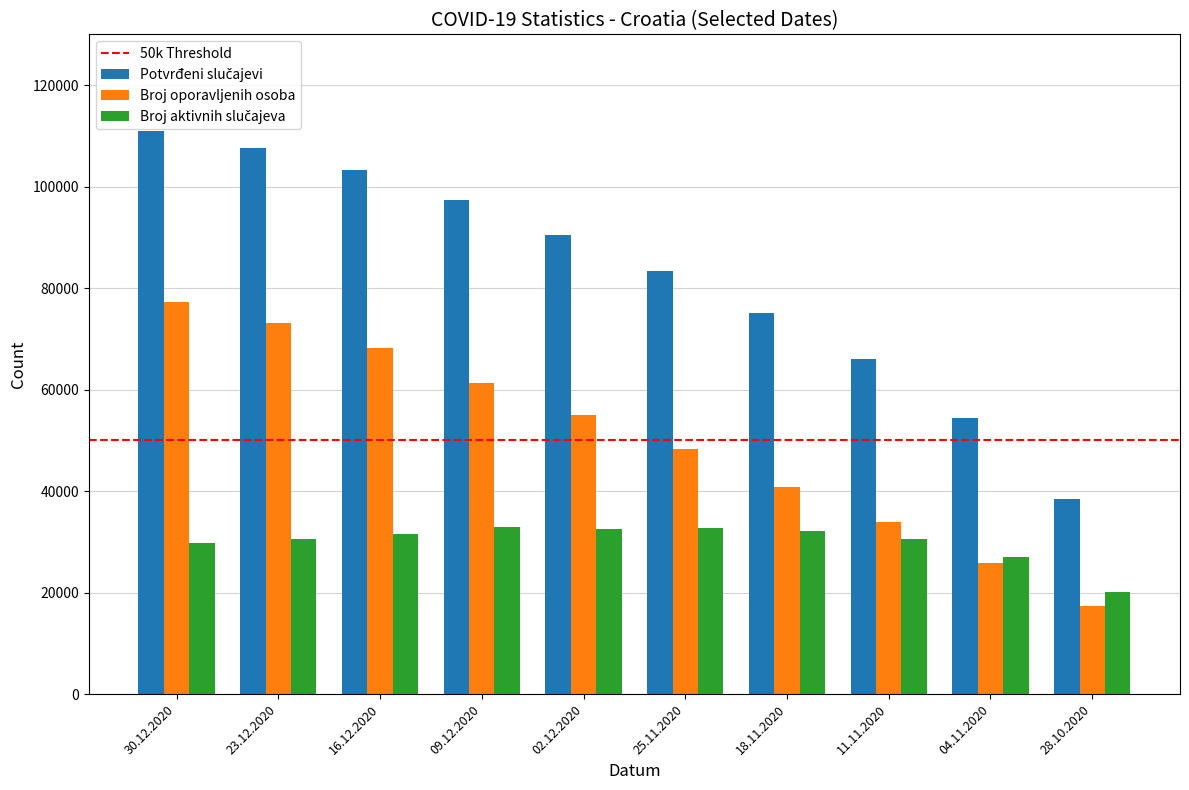

The value of Broj oporavljenih osoba at 18.11.2020 is 40753. True or false?

True